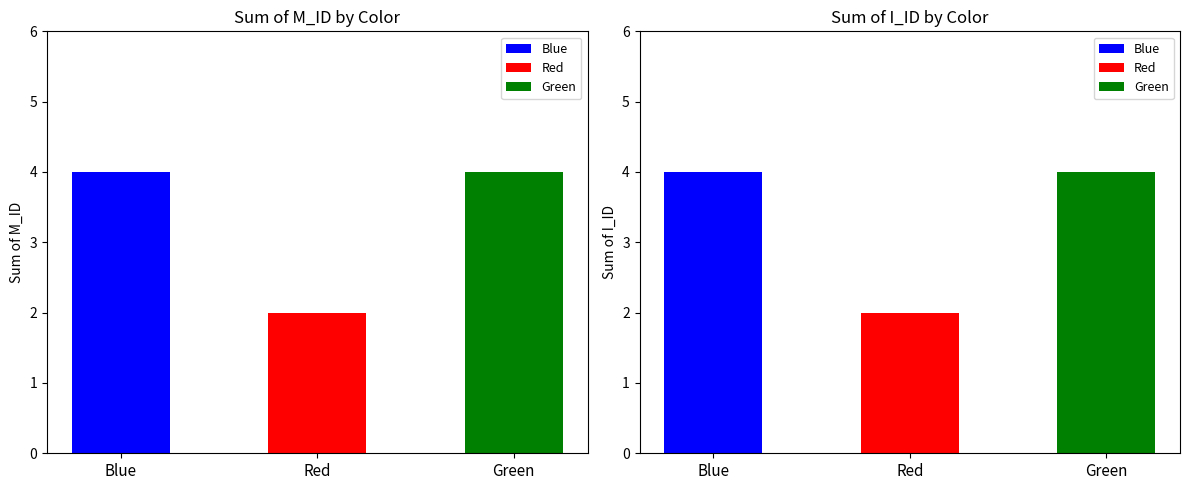

Is the value of I_ID at Red greater than the value of M_ID at Green?

No